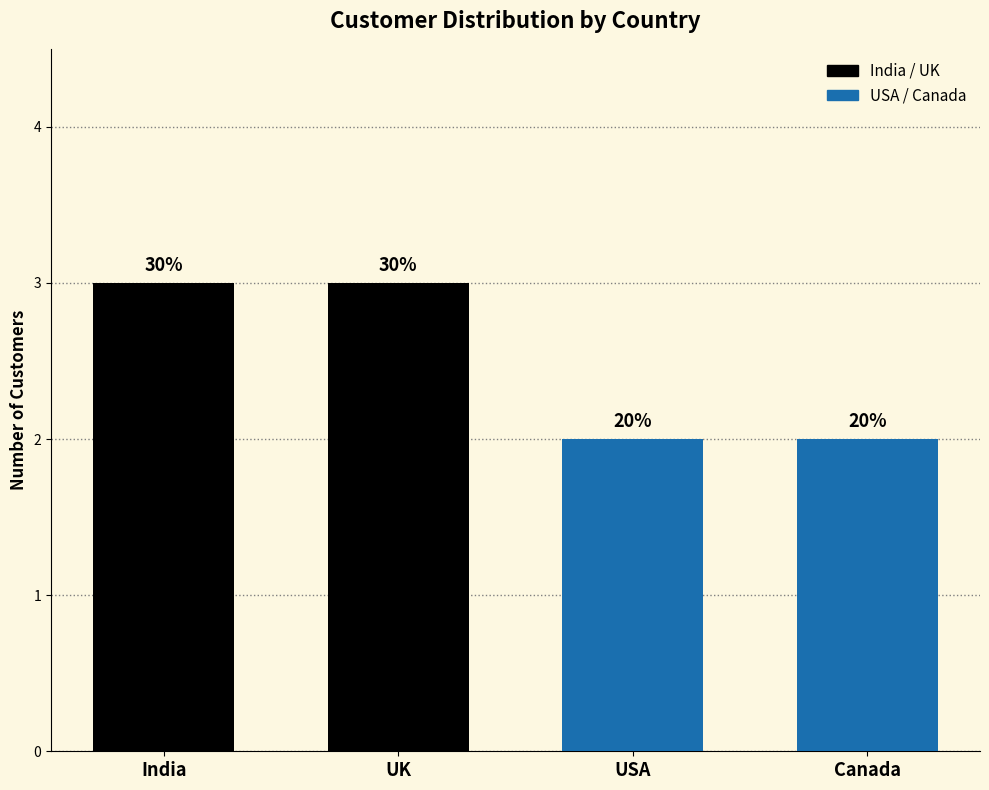

Rank the categories by value from highest to lowest.

India, UK, USA, Canada